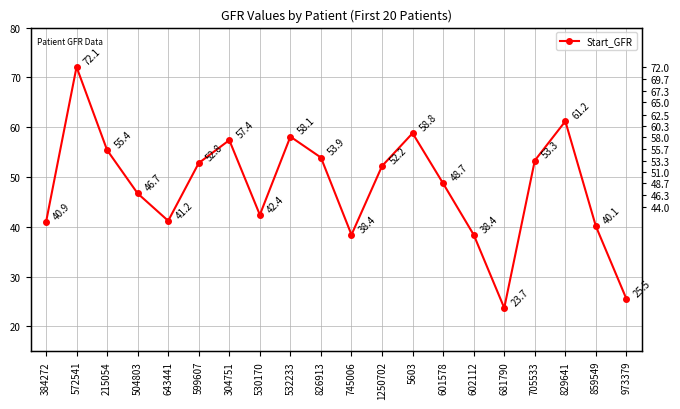

What is the label of the 4th point from the left?

504803